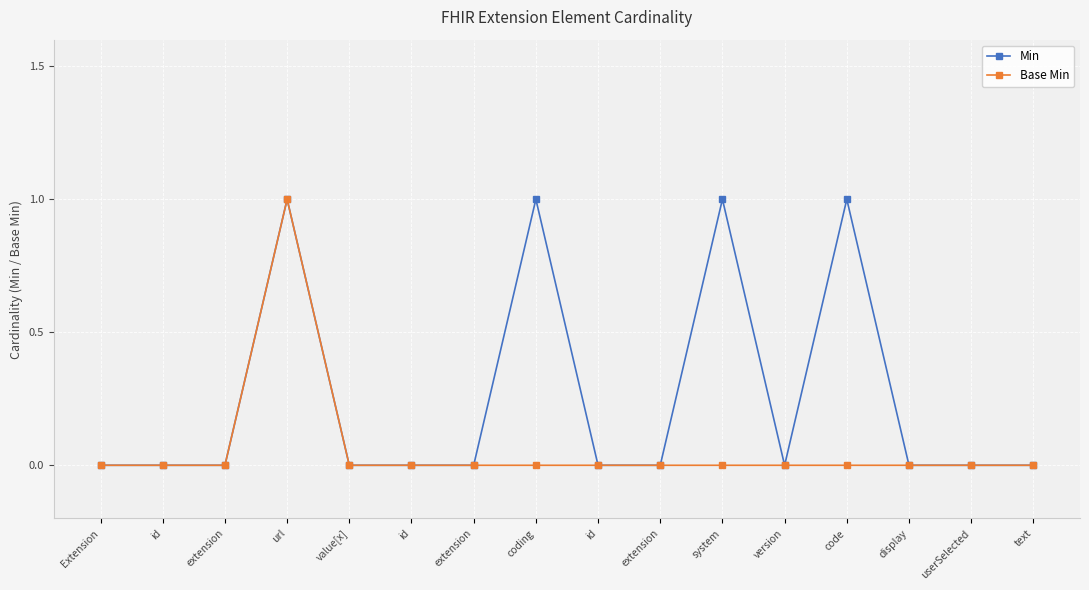

The Min series shows 1 at system. True or false?

True